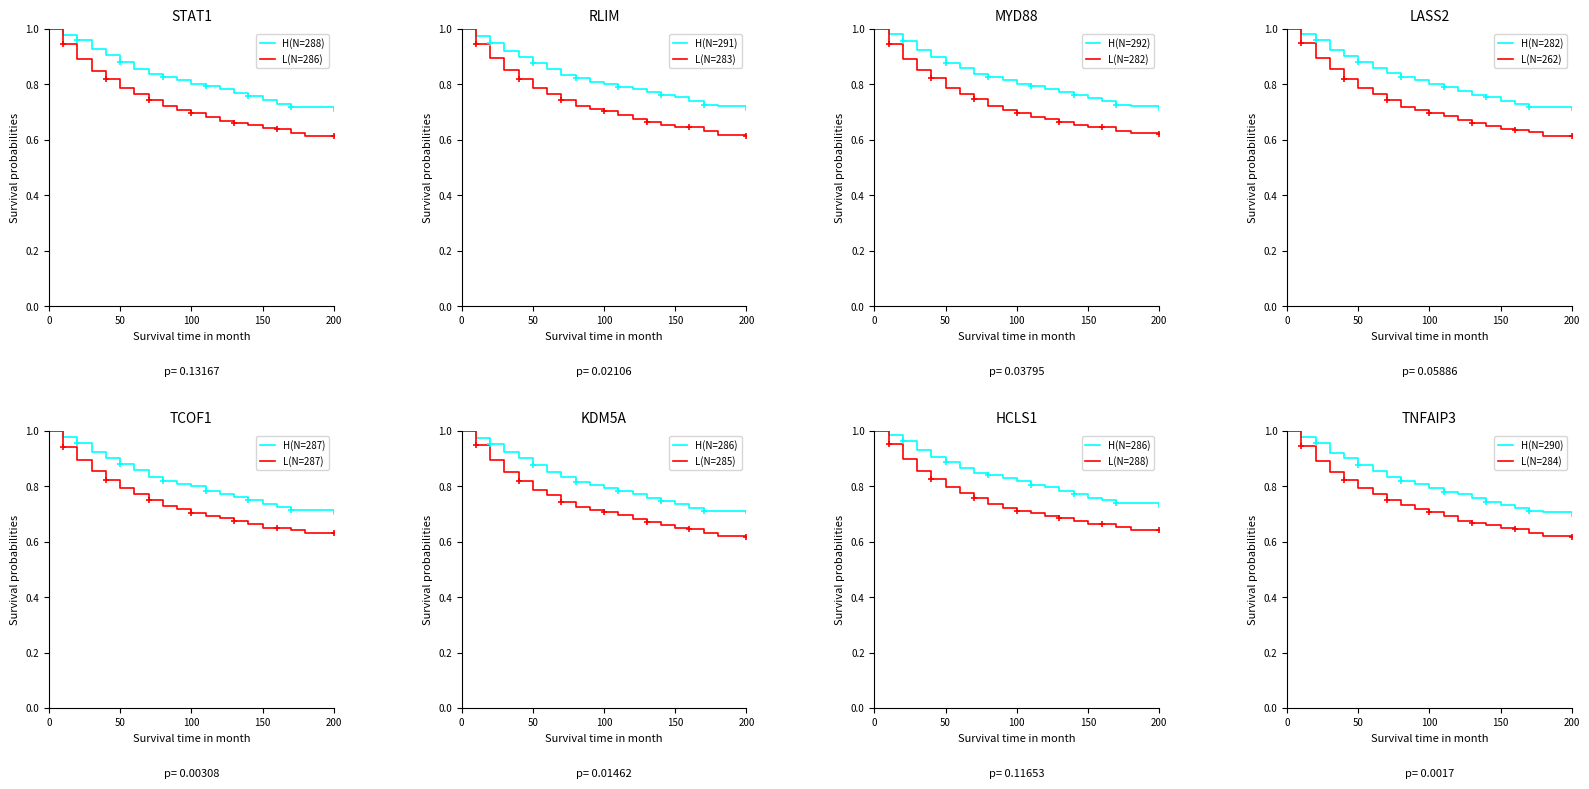

The value of L(N=286) at 50 is 0.4. True or false?

False